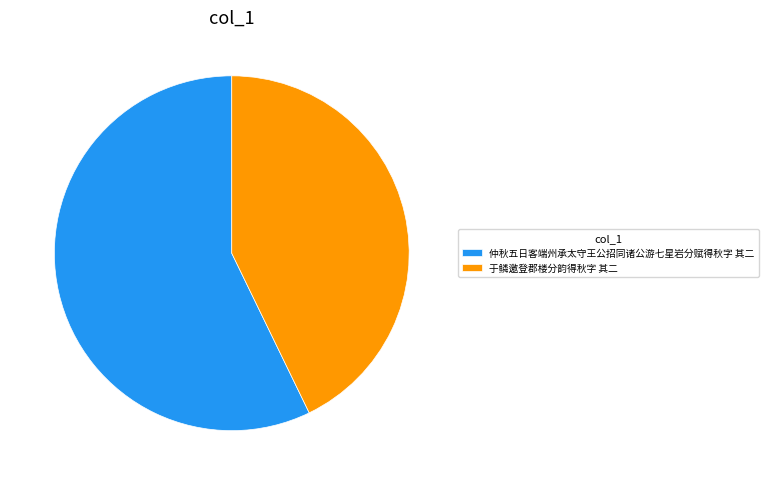

The 于鳞邀登郡楼分韵得秋字 其二 slice represents 50% of the pie. True or false?

False